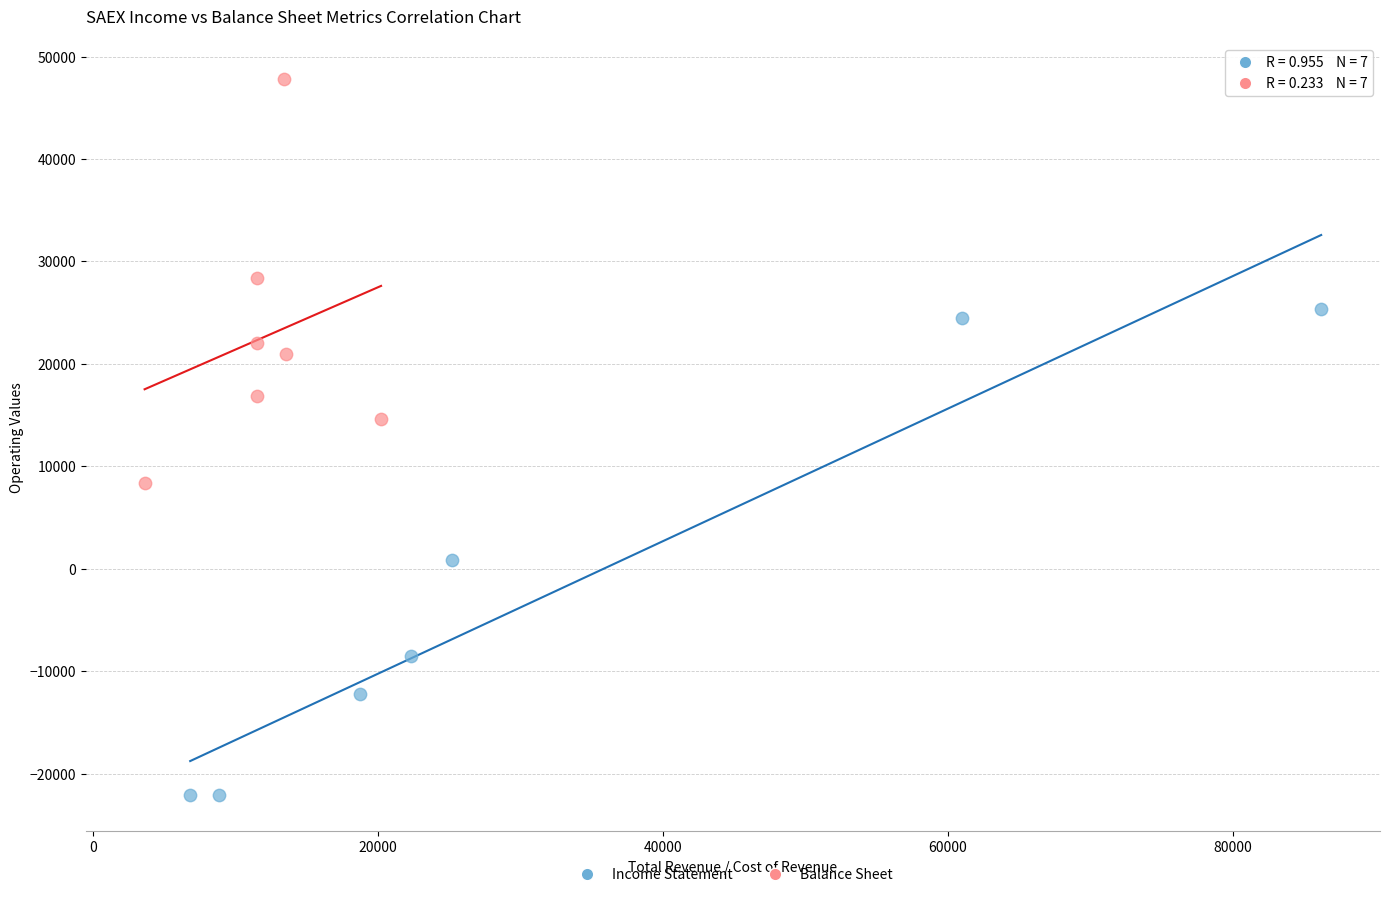

Which series contains the lowest Y value?

Income Statement